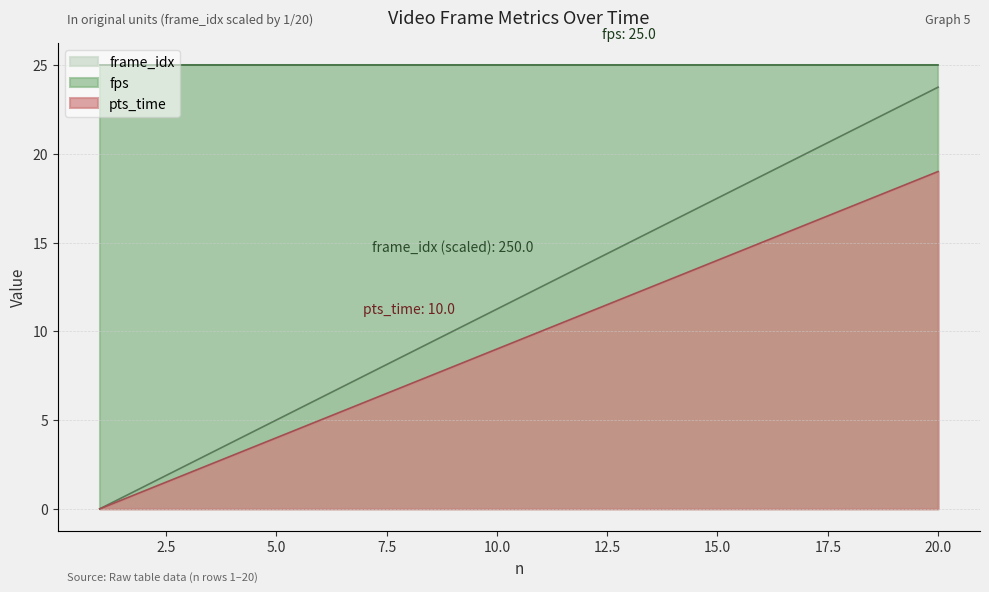

Is it true that fps equals 25.0 at 5.0?

True